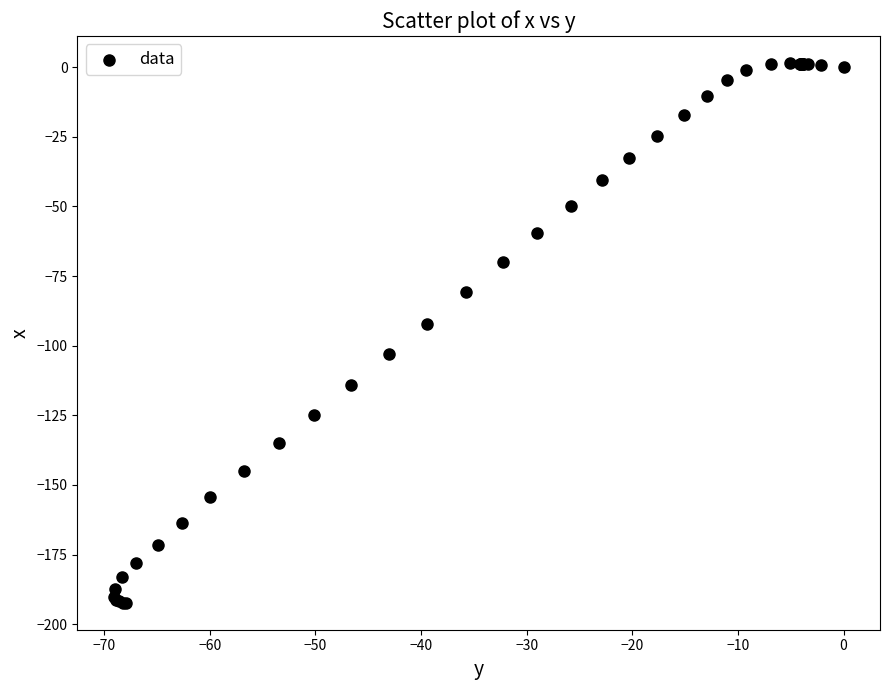

What Y value in the scatter plot is closest to -95?

-92.2